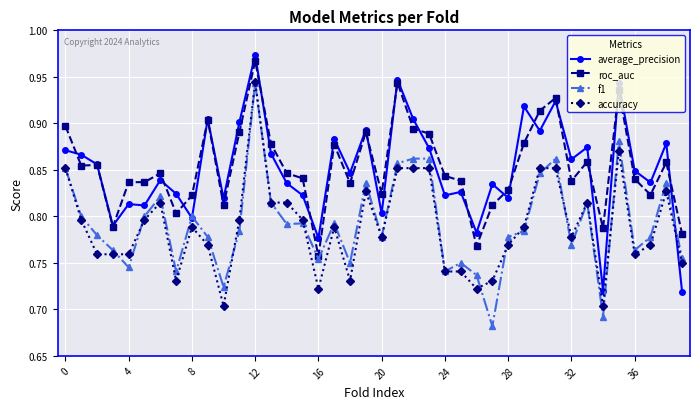

How many data points does each series have?

40